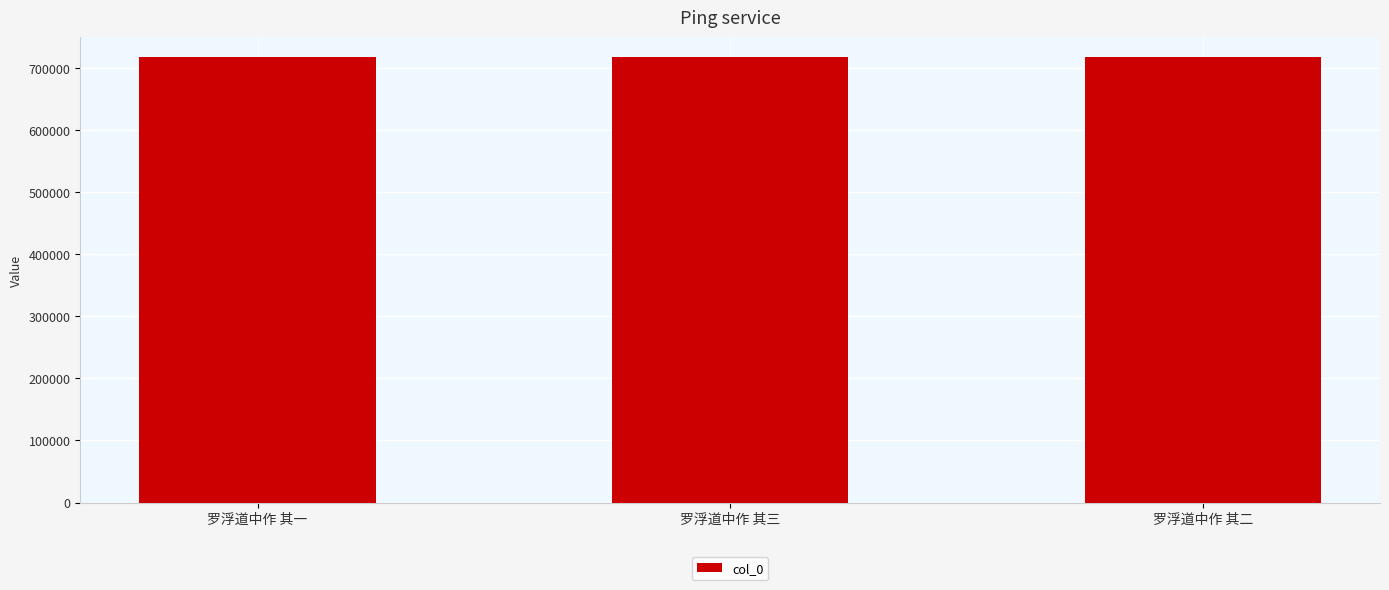

True or false: the data shows 163619 at 罗浮道中作 其一.

False